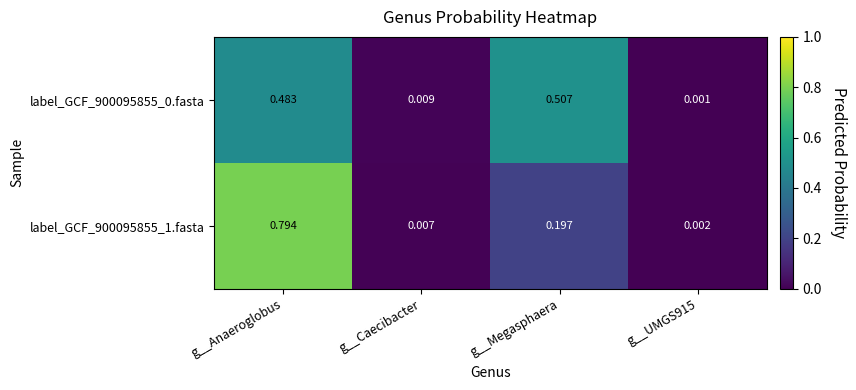

Which category has the highest value in the label_GCF_900095855_1.fasta series?

g__Anaeroglobus